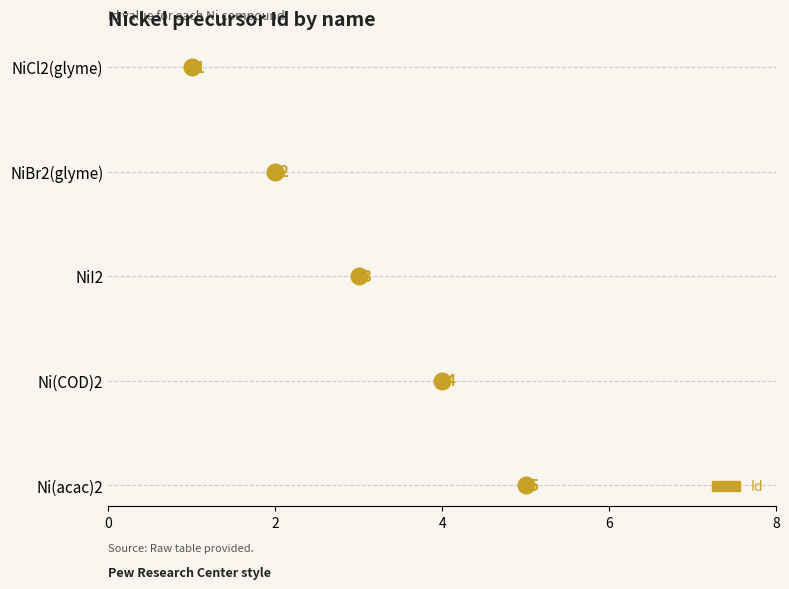

Count the values in the range 2 to 4.

3